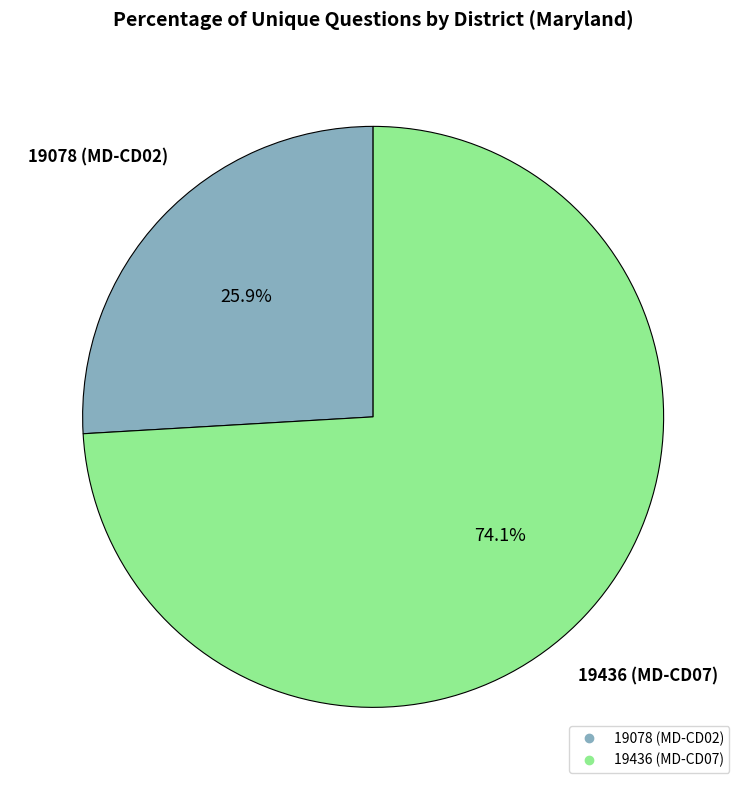

What is the total percentage of 19436 and 19078?

100.0%